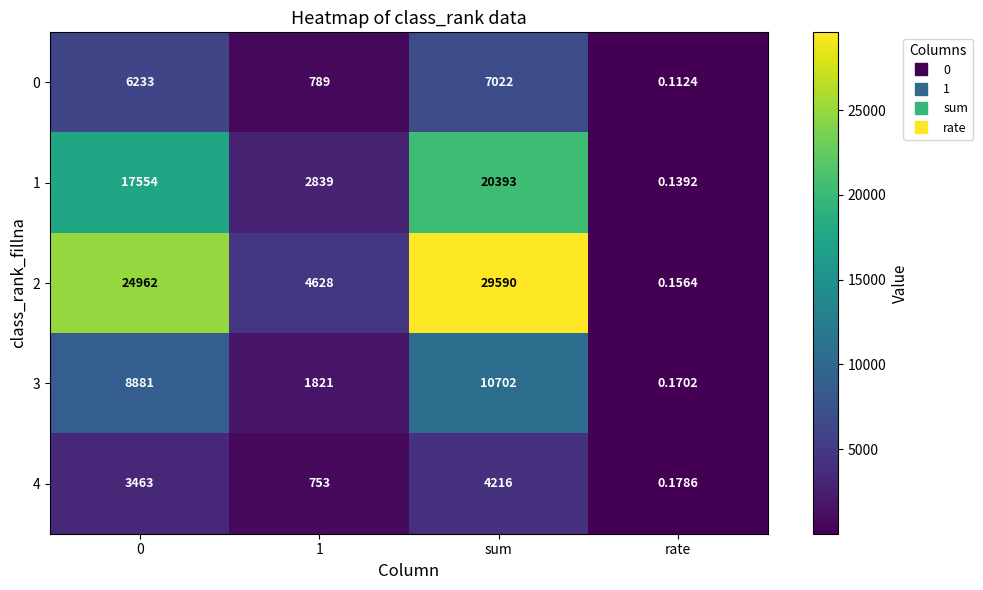

Is the value of 2 at 1 greater than the value of 1 at sum?

No